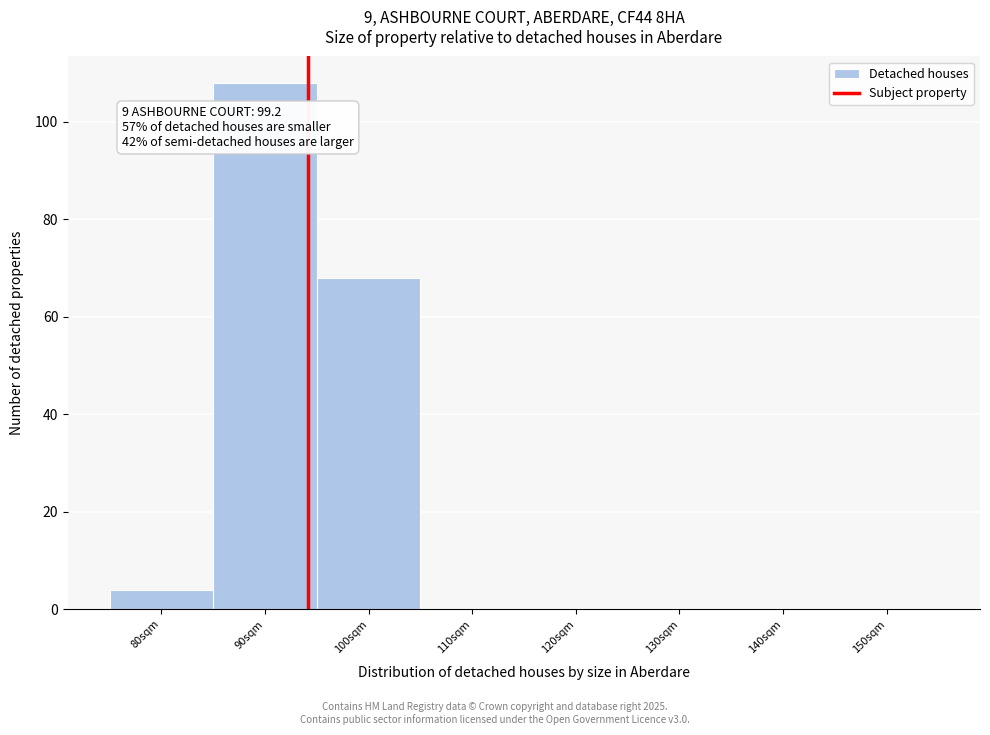

Reading left to right, extract all data points from this chart.

80sqm=4	90sqm=108	100sqm=68	110sqm=0	120sqm=0	130sqm=0	140sqm=0	150sqm=0